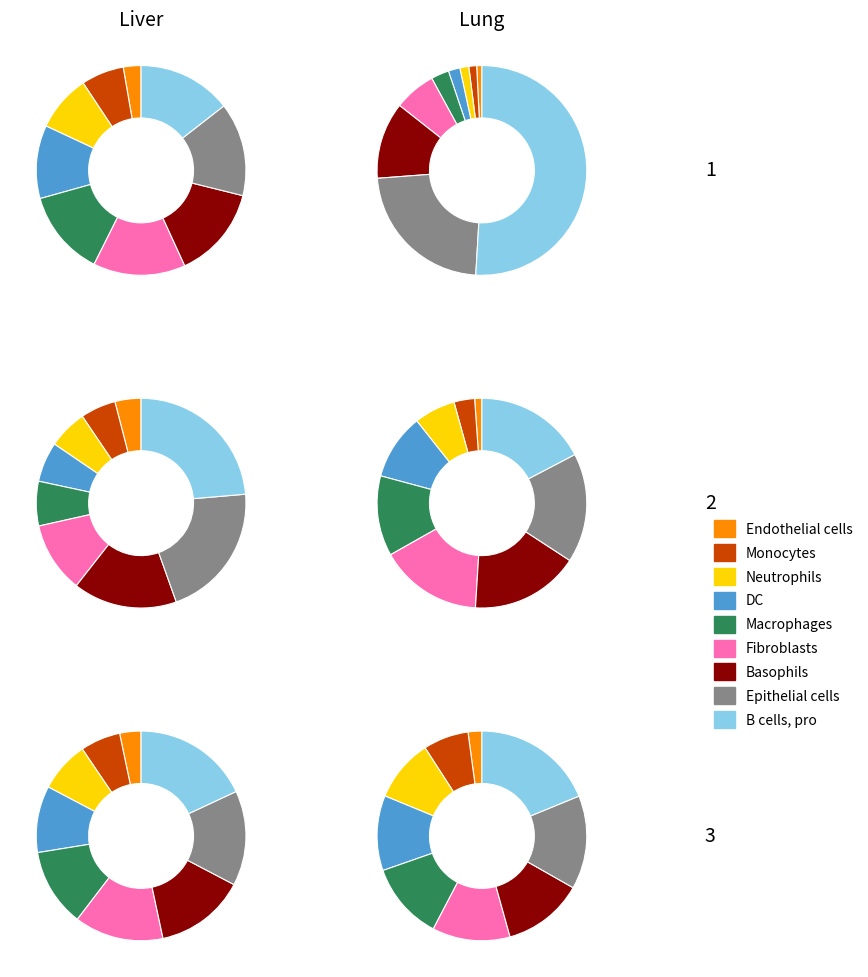

Is it true that signal segment 1 is 46% of the pie?

True